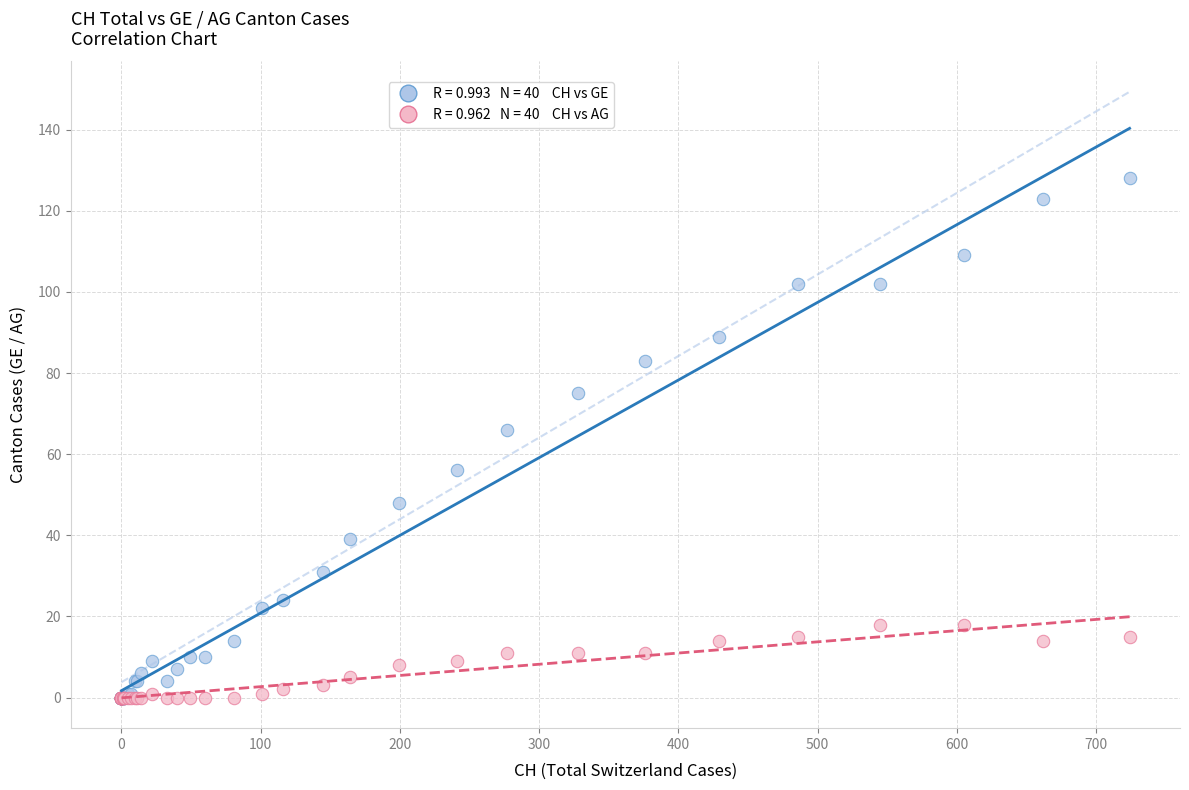

Across all series, what Y value is closest to 64?

66